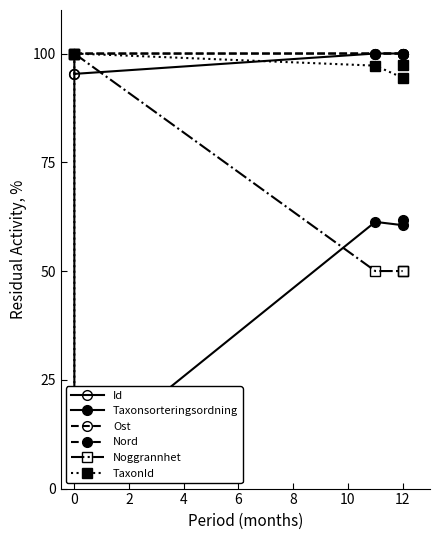

How many intersections are there between Nord and Noggrannhet?

1